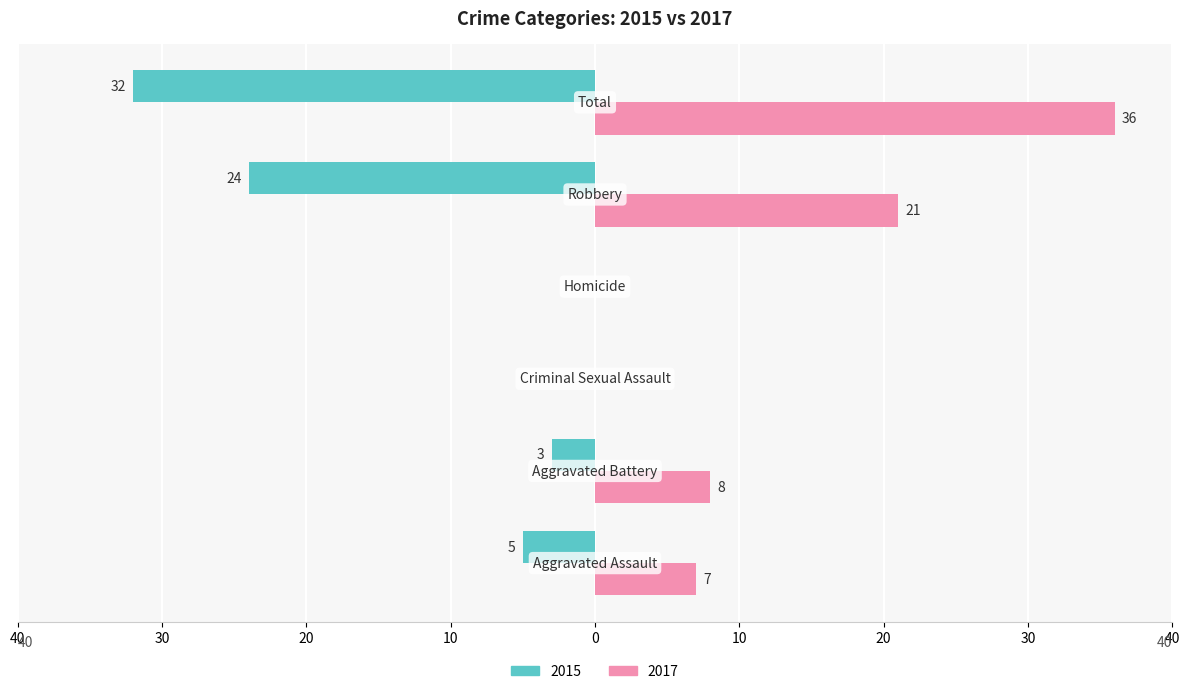

At which label does 2017 reach its peak?

Total